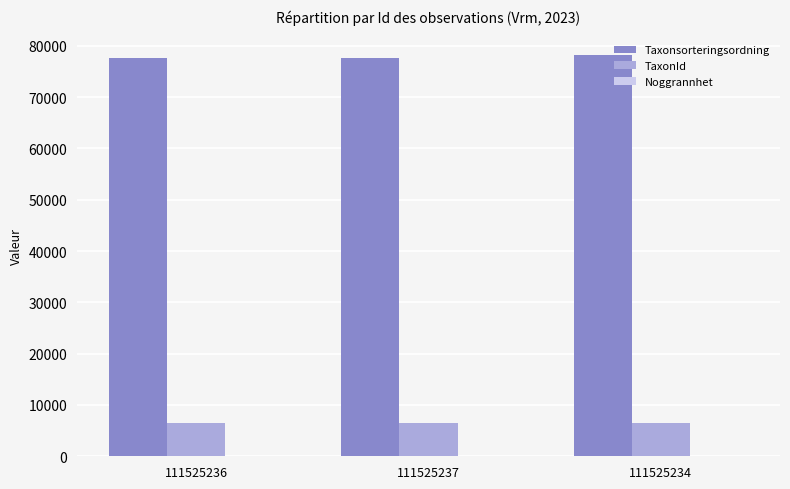

Is it true that Taxonsorteringsordning equals 77515 at 111525236?

True